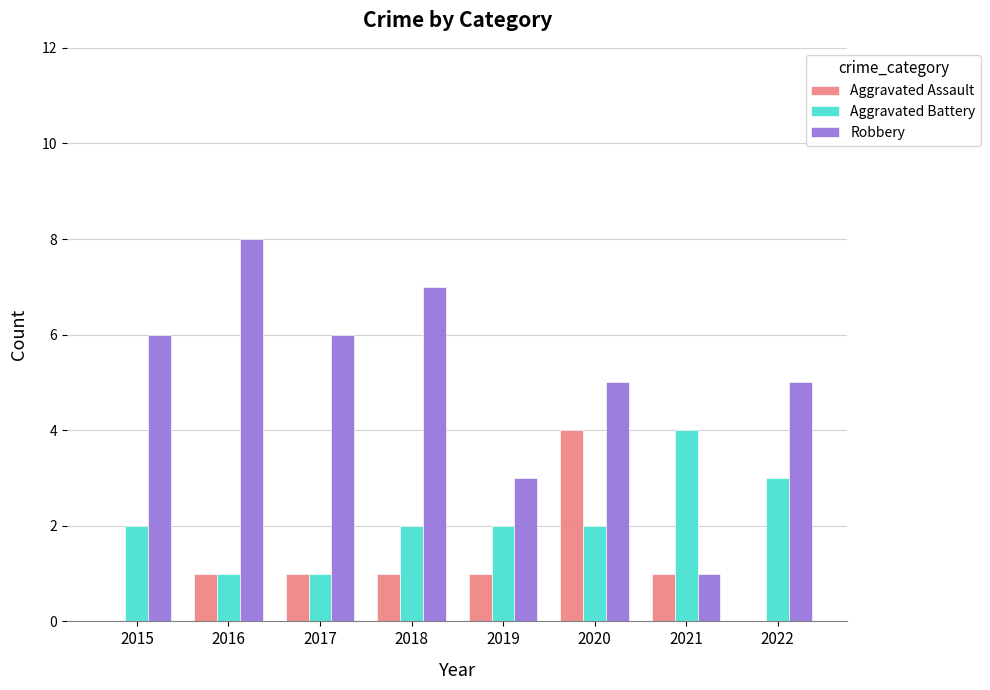

Reading left to right, what are all the values shown in this chart?

Aggravated Assault: 2015=0	2016=1	2017=1	2018=1	2019=1	2020=4	2021=1	2022=0
Aggravated Battery: 2015=2	2016=1	2017=1	2018=2	2019=2	2020=2	2021=4	2022=3
Robbery: 2015=6	2016=8	2017=6	2018=7	2019=3	2020=5	2021=1	2022=5